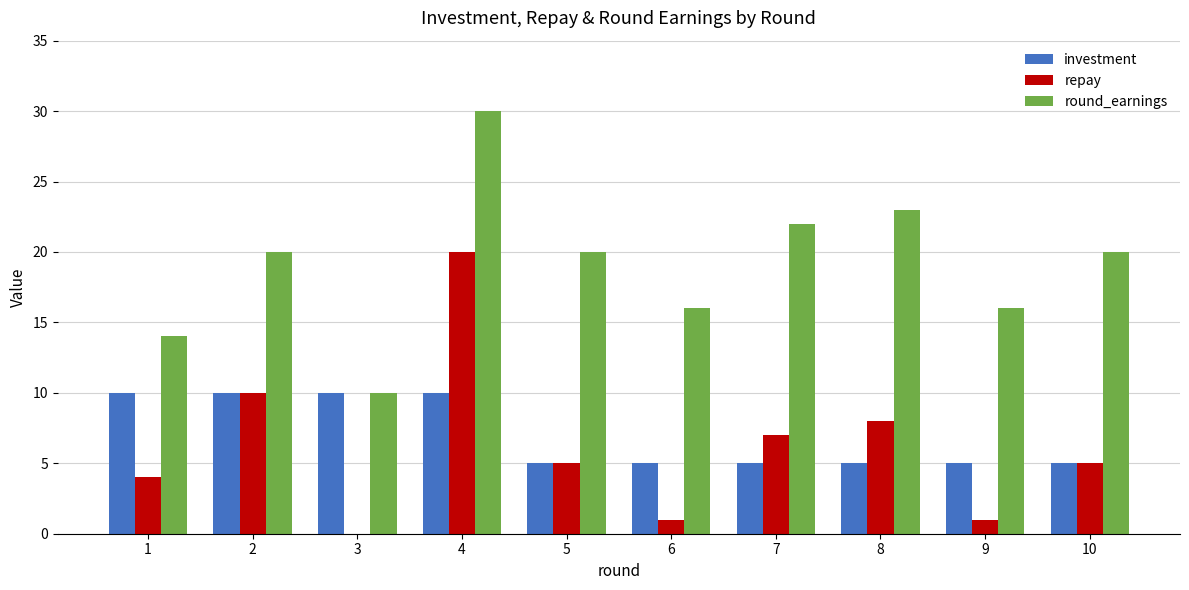

How many distinct data groups are displayed?

3